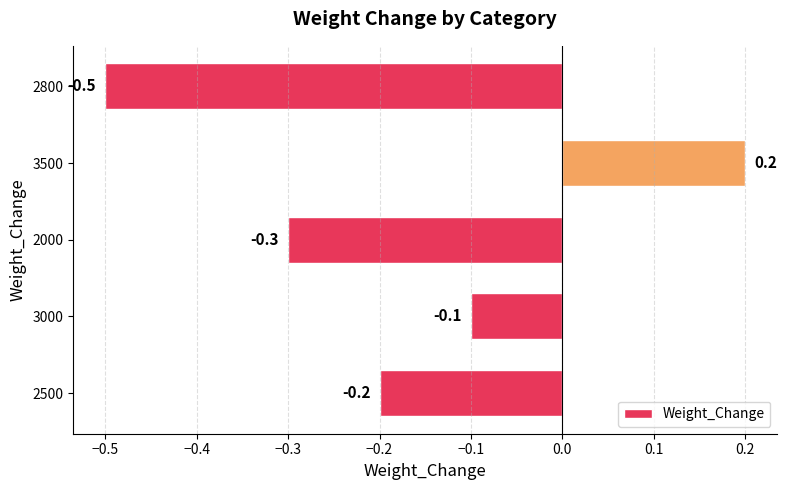

The value at 3000 is -0.1. True or false?

True